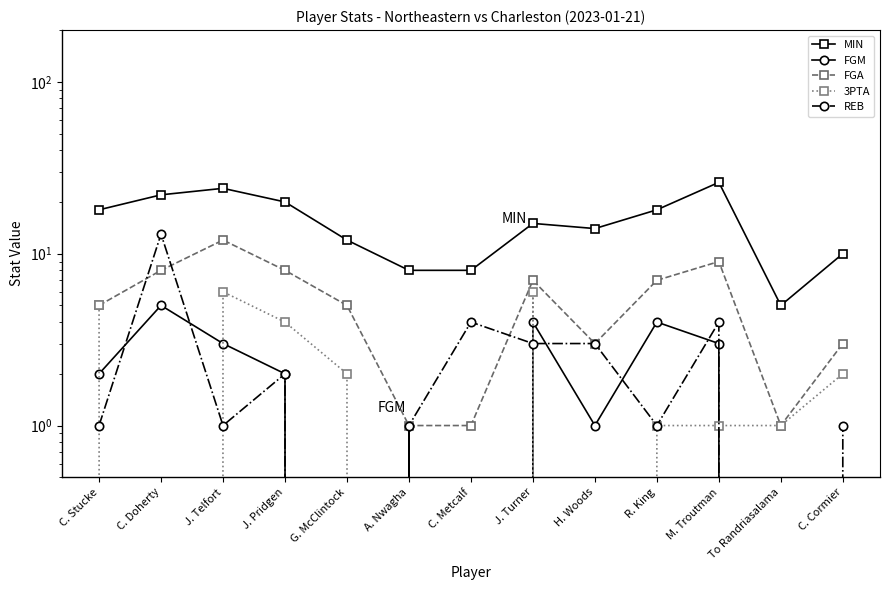

At which category does the chart reach its minimum across all series?

G. McClintock